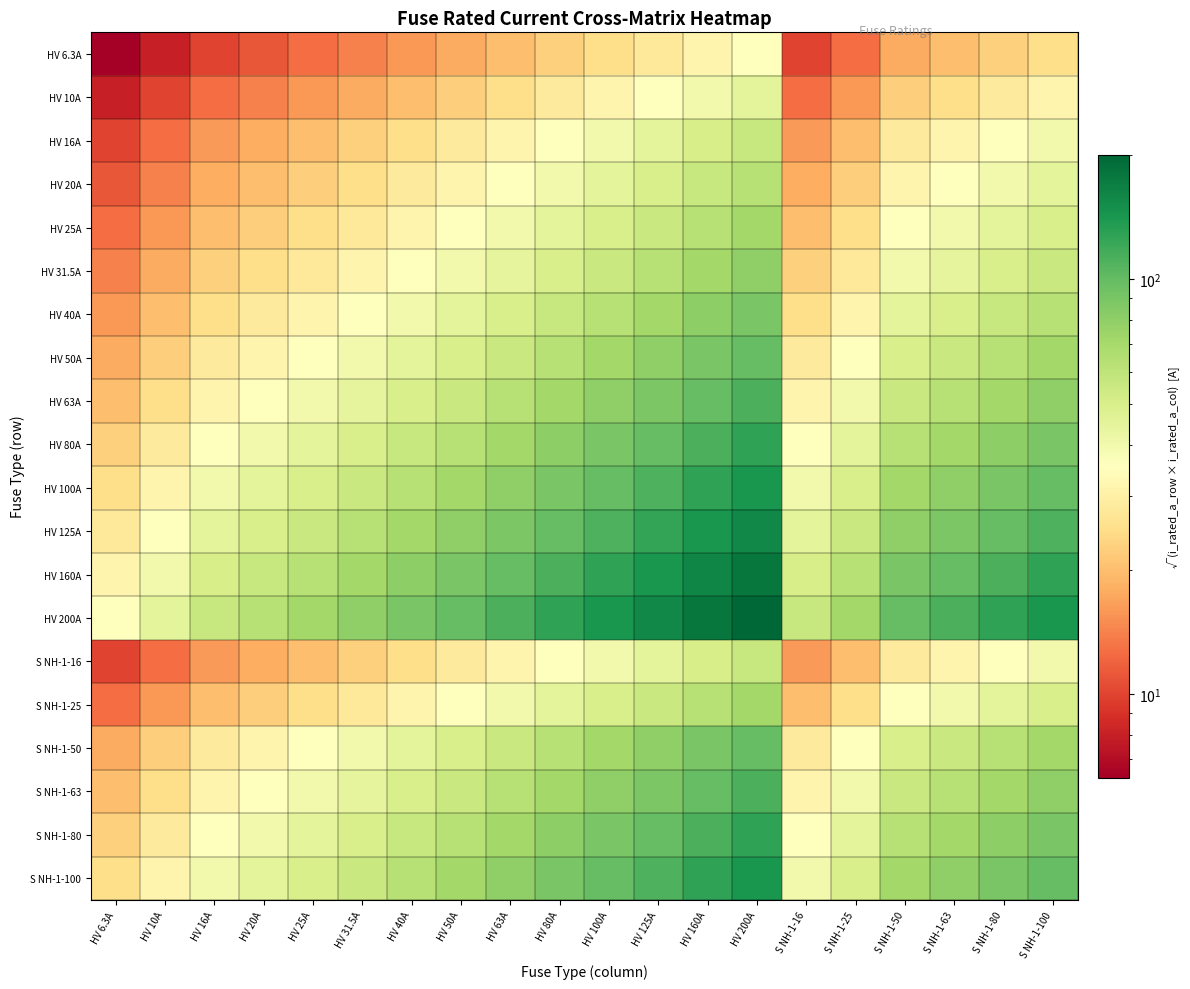

Reading left to right, what are all the values shown in this chart?

HV 6.3A: HV 6.3A=6.3	HV 10A=7.9	HV 16A=10.0	HV 20A=11.2	HV 25A=12.5	HV 31.5A=14.1	HV 40A=15.9	HV 50A=17.7	HV 63A=19.9	HV 80A=22.4	HV 100A=25.1	HV 125A=28.1	HV 160A=31.7	HV 200A=35.5	S NH-1-16=10.0	S NH-1-25=12.5	S NH-1-50=17.7	S NH-1-63=19.9	S NH-1-80=22.4	S NH-1-100=25.1
HV 10A: HV 6.3A=7.9	HV 10A=10.0	HV 16A=12.6	HV 20A=14.1	HV 25A=15.8	HV 31.5A=17.7	HV 40A=20.0	HV 50A=22.4	HV 63A=25.1	HV 80A=28.3	HV 100A=31.6	HV 125A=35.4	HV 160A=40.0	HV 200A=44.7	S NH-1-16=12.6	S NH-1-25=15.8	S NH-1-50=22.4	S NH-1-63=25.1	S NH-1-80=28.3	S NH-1-100=31.6
HV 16A: HV 6.3A=10.0	HV 10A=12.6	HV 16A=16.0	HV 20A=17.9	HV 25A=20.0	HV 31.5A=22.4	HV 40A=25.3	HV 50A=28.3	HV 63A=31.7	HV 80A=35.8	HV 100A=40.0	HV 125A=44.7	HV 160A=50.6	HV 200A=56.6	S NH-1-16=16.0	S NH-1-25=20.0	S NH-1-50=28.3	S NH-1-63=31.7	S NH-1-80=35.8	S NH-1-100=40.0
HV 20A: HV 6.3A=11.2	HV 10A=14.1	HV 16A=17.9	HV 20A=20.0	HV 25A=22.4	HV 31.5A=25.1	HV 40A=28.3	HV 50A=31.6	HV 63A=35.5	HV 80A=40.0	HV 100A=44.7	HV 125A=50.0	HV 160A=56.6	HV 200A=63.2	S NH-1-16=17.9	S NH-1-25=22.4	S NH-1-50=31.6	S NH-1-63=35.5	S NH-1-80=40.0	S NH-1-100=44.7
HV 25A: HV 6.3A=12.5	HV 10A=15.8	HV 16A=20.0	HV 20A=22.4	HV 25A=25.0	HV 31.5A=28.1	HV 40A=31.6	HV 50A=35.4	HV 63A=39.7	HV 80A=44.7	HV 100A=50.0	HV 125A=55.9	HV 160A=63.2	HV 200A=70.7	S NH-1-16=20.0	S NH-1-25=25.0	S NH-1-50=35.4	S NH-1-63=39.7	S NH-1-80=44.7	S NH-1-100=50.0
HV 31.5A: HV 6.3A=14.1	HV 10A=17.7	HV 16A=22.4	HV 20A=25.1	HV 25A=28.1	HV 31.5A=31.5	HV 40A=35.5	HV 50A=39.7	HV 63A=44.5	HV 80A=50.2	HV 100A=56.1	HV 125A=62.7	HV 160A=71.0	HV 200A=79.4	S NH-1-16=22.4	S NH-1-25=28.1	S NH-1-50=39.7	S NH-1-63=44.5	S NH-1-80=50.2	S NH-1-100=56.1
HV 40A: HV 6.3A=15.9	HV 10A=20.0	HV 16A=25.3	HV 20A=28.3	HV 25A=31.6	HV 31.5A=35.5	HV 40A=40.0	HV 50A=44.7	HV 63A=50.2	HV 80A=56.6	HV 100A=63.2	HV 125A=70.7	HV 160A=80.0	HV 200A=89.4	S NH-1-16=25.3	S NH-1-25=31.6	S NH-1-50=44.7	S NH-1-63=50.2	S NH-1-80=56.6	S NH-1-100=63.2
HV 50A: HV 6.3A=17.7	HV 10A=22.4	HV 16A=28.3	HV 20A=31.6	HV 25A=35.4	HV 31.5A=39.7	HV 40A=44.7	HV 50A=50.0	HV 63A=56.1	HV 80A=63.2	HV 100A=70.7	HV 125A=79.1	HV 160A=89.4	HV 200A=100.0	S NH-1-16=28.3	S NH-1-25=35.4	S NH-1-50=50.0	S NH-1-63=56.1	S NH-1-80=63.2	S NH-1-100=70.7
HV 63A: HV 6.3A=19.9	HV 10A=25.1	HV 16A=31.7	HV 20A=35.5	HV 25A=39.7	HV 31.5A=44.5	HV 40A=50.2	HV 50A=56.1	HV 63A=63.0	HV 80A=71.0	HV 100A=79.4	HV 125A=88.7	HV 160A=100.4	HV 200A=112.2	S NH-1-16=31.7	S NH-1-25=39.7	S NH-1-50=56.1	S NH-1-63=63.0	S NH-1-80=71.0	S NH-1-100=79.4
HV 80A: HV 6.3A=22.4	HV 10A=28.3	HV 16A=35.8	HV 20A=40.0	HV 25A=44.7	HV 31.5A=50.2	HV 40A=56.6	HV 50A=63.2	HV 63A=71.0	HV 80A=80.0	HV 100A=89.4	HV 125A=100.0	HV 160A=113.1	HV 200A=126.5	S NH-1-16=35.8	S NH-1-25=44.7	S NH-1-50=63.2	S NH-1-63=71.0	S NH-1-80=80.0	S NH-1-100=89.4
HV 100A: HV 6.3A=25.1	HV 10A=31.6	HV 16A=40.0	HV 20A=44.7	HV 25A=50.0	HV 31.5A=56.1	HV 40A=63.2	HV 50A=70.7	HV 63A=79.4	HV 80A=89.4	HV 100A=100.0	HV 125A=111.8	HV 160A=126.5	HV 200A=141.4	S NH-1-16=40.0	S NH-1-25=50.0	S NH-1-50=70.7	S NH-1-63=79.4	S NH-1-80=89.4	S NH-1-100=100.0
HV 125A: HV 6.3A=28.1	HV 10A=35.4	HV 16A=44.7	HV 20A=50.0	HV 25A=55.9	HV 31.5A=62.7	HV 40A=70.7	HV 50A=79.1	HV 63A=88.7	HV 80A=100.0	HV 100A=111.8	HV 125A=125.0	HV 160A=141.4	HV 200A=158.1	S NH-1-16=44.7	S NH-1-25=55.9	S NH-1-50=79.1	S NH-1-63=88.7	S NH-1-80=100.0	S NH-1-100=111.8
HV 160A: HV 6.3A=31.7	HV 10A=40.0	HV 16A=50.6	HV 20A=56.6	HV 25A=63.2	HV 31.5A=71.0	HV 40A=80.0	HV 50A=89.4	HV 63A=100.4	HV 80A=113.1	HV 100A=126.5	HV 125A=141.4	HV 160A=160.0	HV 200A=178.9	S NH-1-16=50.6	S NH-1-25=63.2	S NH-1-50=89.4	S NH-1-63=100.4	S NH-1-80=113.1	S NH-1-100=126.5
HV 200A: HV 6.3A=35.5	HV 10A=44.7	HV 16A=56.6	HV 20A=63.2	HV 25A=70.7	HV 31.5A=79.4	HV 40A=89.4	HV 50A=100.0	HV 63A=112.2	HV 80A=126.5	HV 100A=141.4	HV 125A=158.1	HV 160A=178.9	HV 200A=200.0	S NH-1-16=56.6	S NH-1-25=70.7	S NH-1-50=100.0	S NH-1-63=112.2	S NH-1-80=126.5	S NH-1-100=141.4
S NH-1-16: HV 6.3A=10.0	HV 10A=12.6	HV 16A=16.0	HV 20A=17.9	HV 25A=20.0	HV 31.5A=22.4	HV 40A=25.3	HV 50A=28.3	HV 63A=31.7	HV 80A=35.8	HV 100A=40.0	HV 125A=44.7	HV 160A=50.6	HV 200A=56.6	S NH-1-16=16.0	S NH-1-25=20.0	S NH-1-50=28.3	S NH-1-63=31.7	S NH-1-80=35.8	S NH-1-100=40.0
S NH-1-25: HV 6.3A=12.5	HV 10A=15.8	HV 16A=20.0	HV 20A=22.4	HV 25A=25.0	HV 31.5A=28.1	HV 40A=31.6	HV 50A=35.4	HV 63A=39.7	HV 80A=44.7	HV 100A=50.0	HV 125A=55.9	HV 160A=63.2	HV 200A=70.7	S NH-1-16=20.0	S NH-1-25=25.0	S NH-1-50=35.4	S NH-1-63=39.7	S NH-1-80=44.7	S NH-1-100=50.0
S NH-1-50: HV 6.3A=17.7	HV 10A=22.4	HV 16A=28.3	HV 20A=31.6	HV 25A=35.4	HV 31.5A=39.7	HV 40A=44.7	HV 50A=50.0	HV 63A=56.1	HV 80A=63.2	HV 100A=70.7	HV 125A=79.1	HV 160A=89.4	HV 200A=100.0	S NH-1-16=28.3	S NH-1-25=35.4	S NH-1-50=50.0	S NH-1-63=56.1	S NH-1-80=63.2	S NH-1-100=70.7
S NH-1-63: HV 6.3A=19.9	HV 10A=25.1	HV 16A=31.7	HV 20A=35.5	HV 25A=39.7	HV 31.5A=44.5	HV 40A=50.2	HV 50A=56.1	HV 63A=63.0	HV 80A=71.0	HV 100A=79.4	HV 125A=88.7	HV 160A=100.4	HV 200A=112.2	S NH-1-16=31.7	S NH-1-25=39.7	S NH-1-50=56.1	S NH-1-63=63.0	S NH-1-80=71.0	S NH-1-100=79.4
S NH-1-80: HV 6.3A=22.4	HV 10A=28.3	HV 16A=35.8	HV 20A=40.0	HV 25A=44.7	HV 31.5A=50.2	HV 40A=56.6	HV 50A=63.2	HV 63A=71.0	HV 80A=80.0	HV 100A=89.4	HV 125A=100.0	HV 160A=113.1	HV 200A=126.5	S NH-1-16=35.8	S NH-1-25=44.7	S NH-1-50=63.2	S NH-1-63=71.0	S NH-1-80=80.0	S NH-1-100=89.4
S NH-1-100: HV 6.3A=25.1	HV 10A=31.6	HV 16A=40.0	HV 20A=44.7	HV 25A=50.0	HV 31.5A=56.1	HV 40A=63.2	HV 50A=70.7	HV 63A=79.4	HV 80A=89.4	HV 100A=100.0	HV 125A=111.8	HV 160A=126.5	HV 200A=141.4	S NH-1-16=40.0	S NH-1-25=50.0	S NH-1-50=70.7	S NH-1-63=79.4	S NH-1-80=89.4	S NH-1-100=100.0